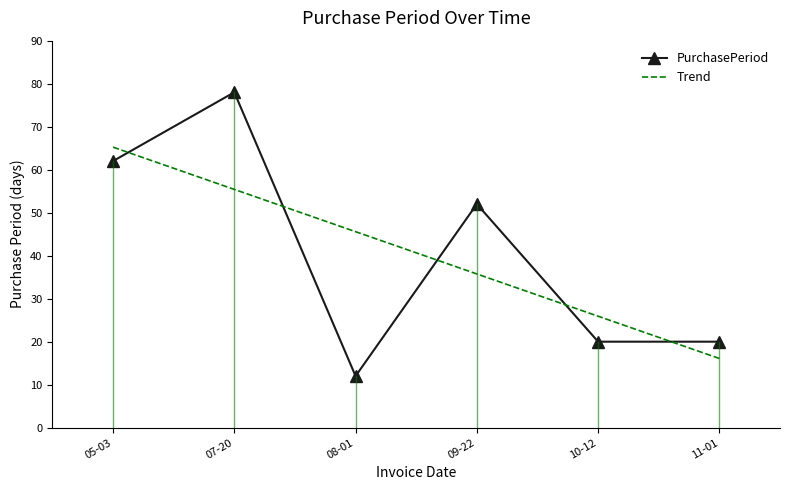

What is the maximum value shown in the chart?

78